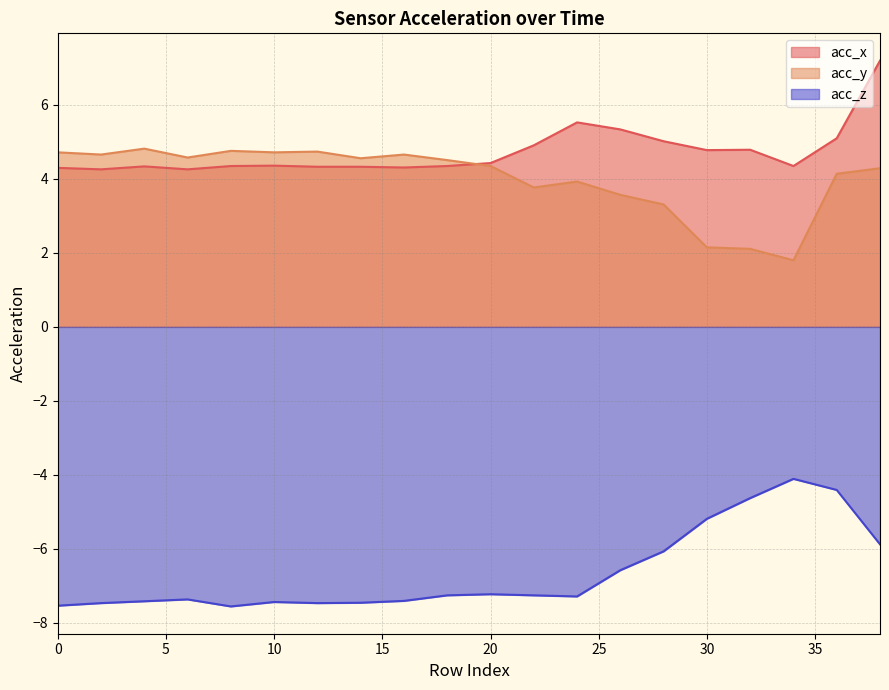

True or false: acc_y and acc_z intersect in this chart.

False